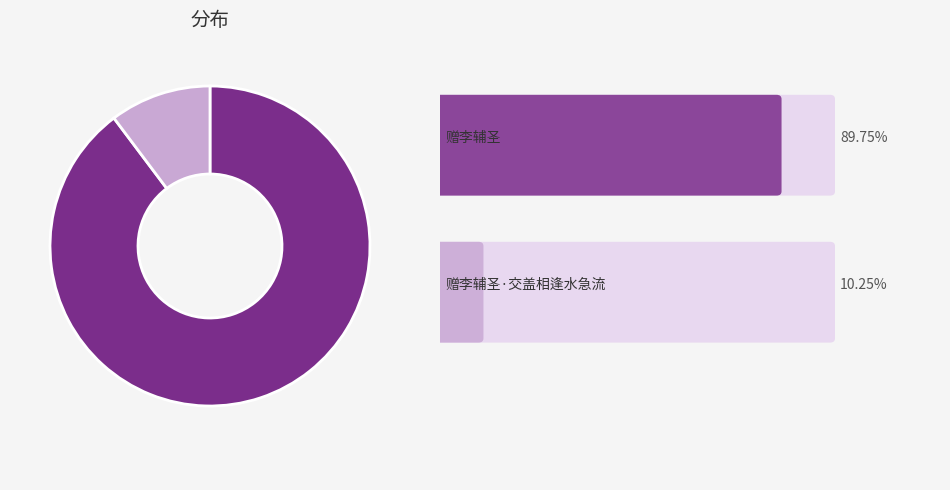

Does any single category account for the majority?

Yes